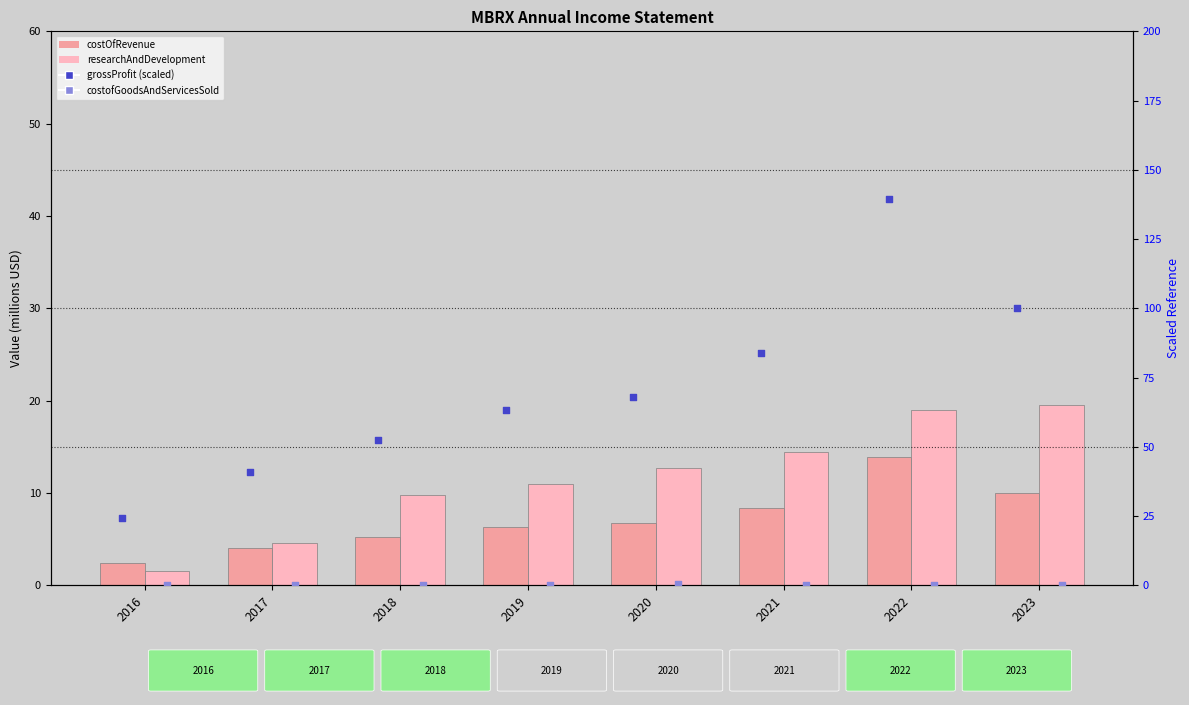

Which series reaches the minimum Y coordinate?

costofGoodsAndServicesSold